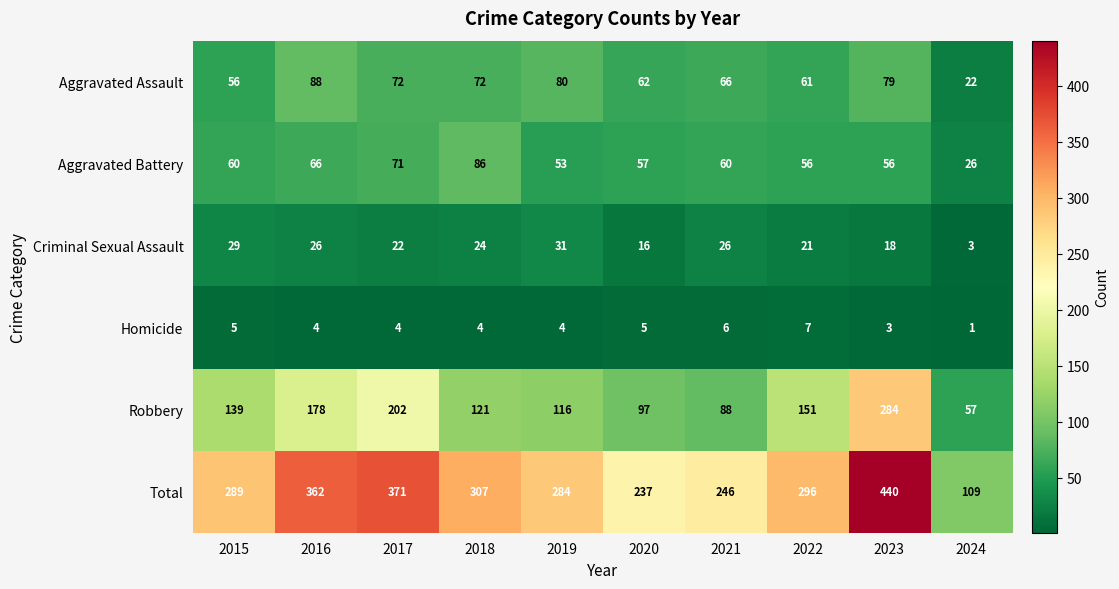

Which series has the largest range (max minus min)?

Total